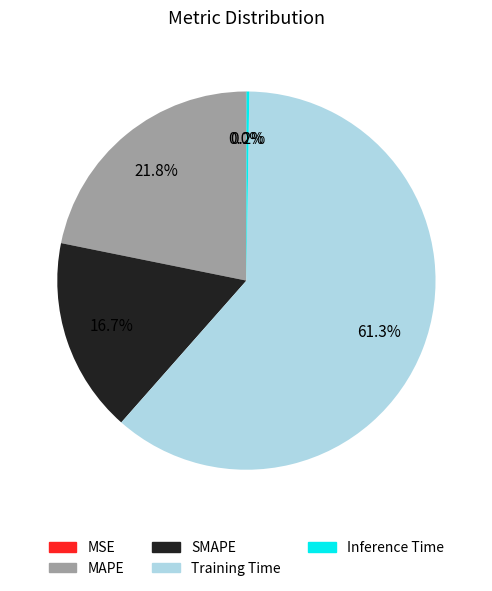

What is the largest slice in the pie chart?

Training Time